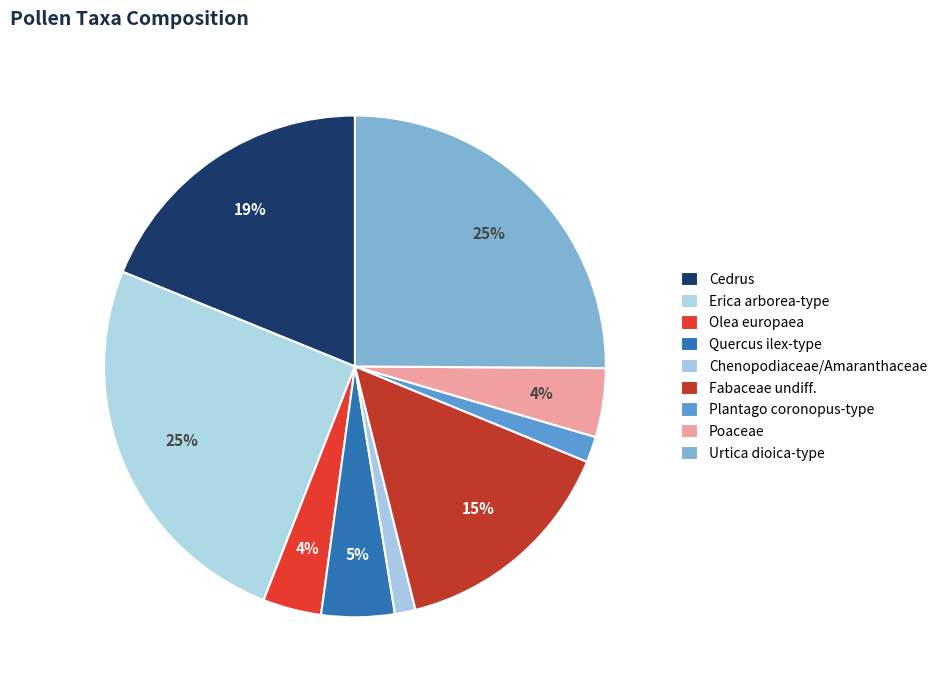

To the nearest percent, what portion does Quercus ilex-type represent?

5%